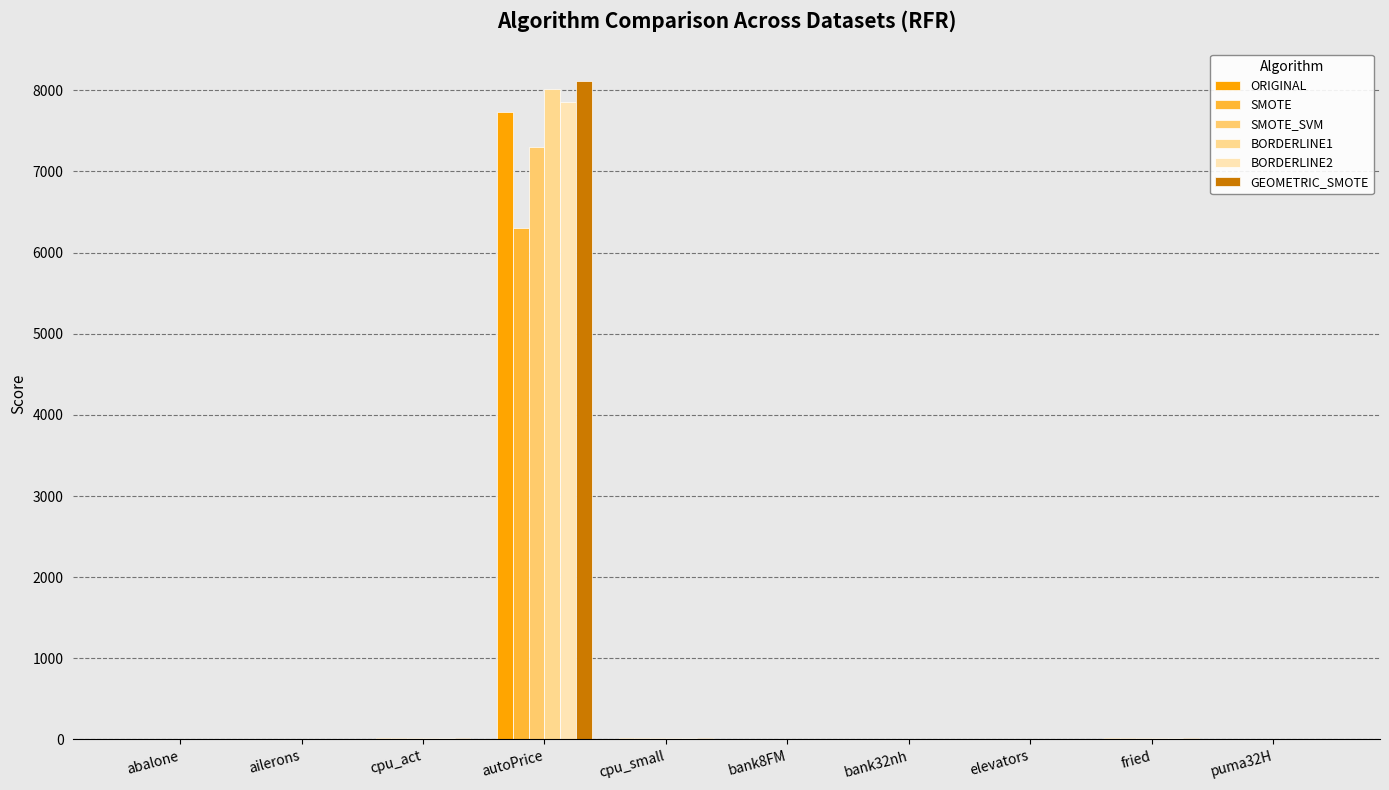

What is the value of the SMOTE_SVM bar at the 10th from the left?

0.1